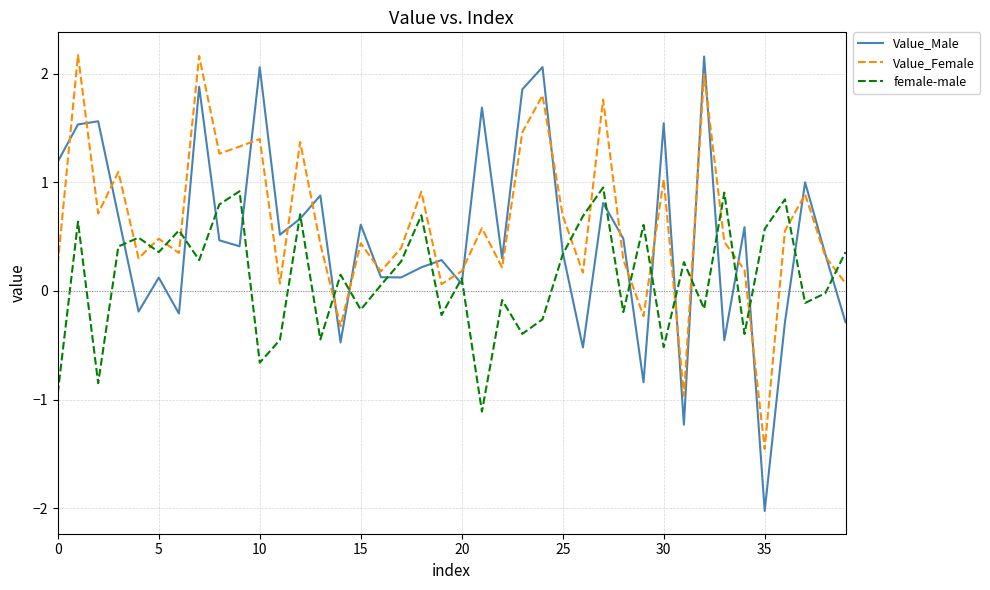

True or false: Value_Female and female-male cross at least once.

True